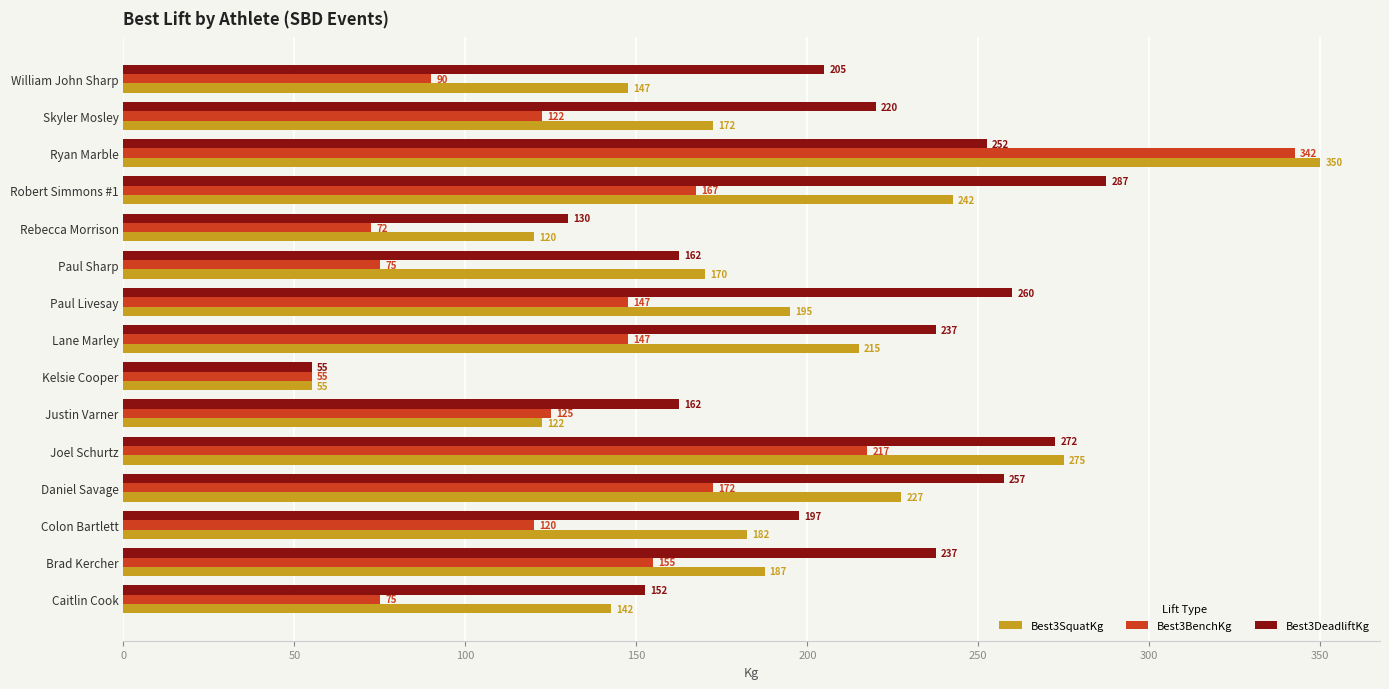

The Best3SquatKg series shows 229.2 at Ryan Marble. True or false?

False